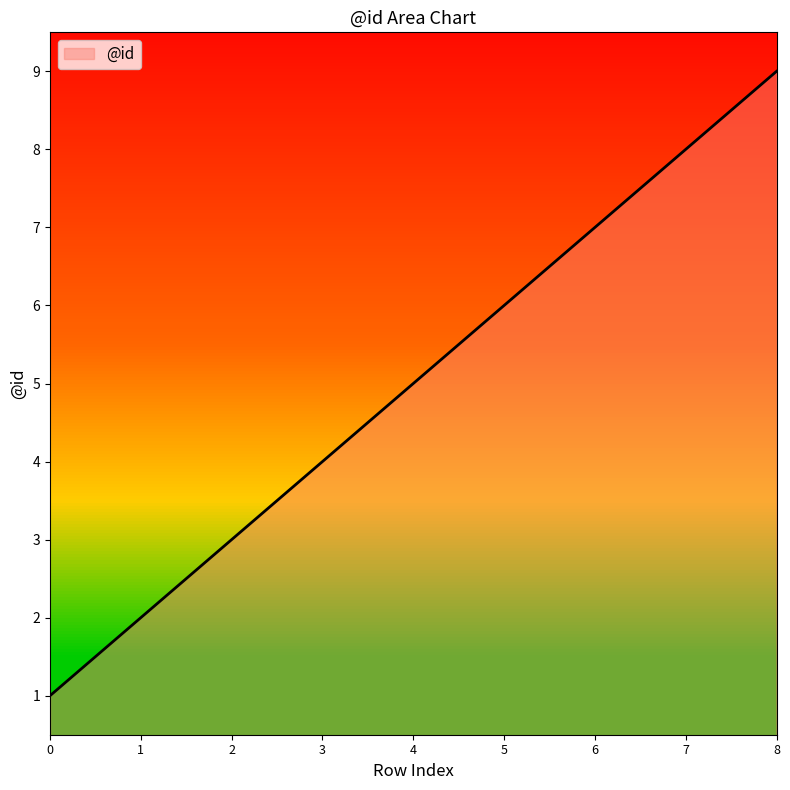

How many distinct data groups are displayed?

1